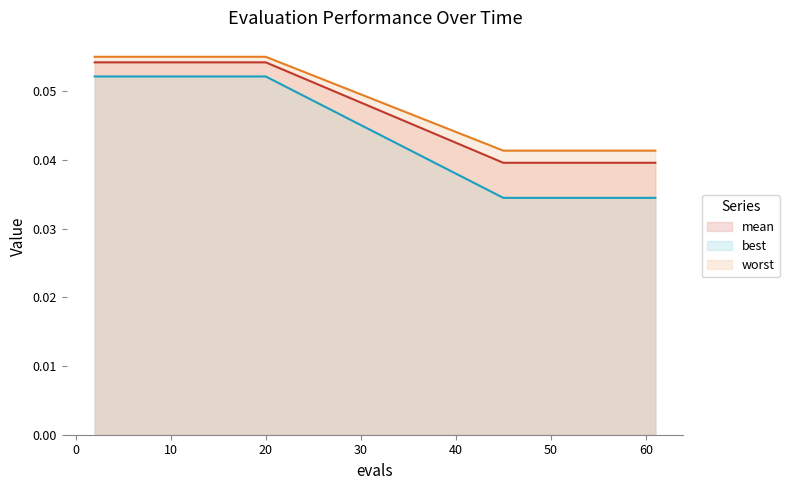

How many series are shown in this chart?

3